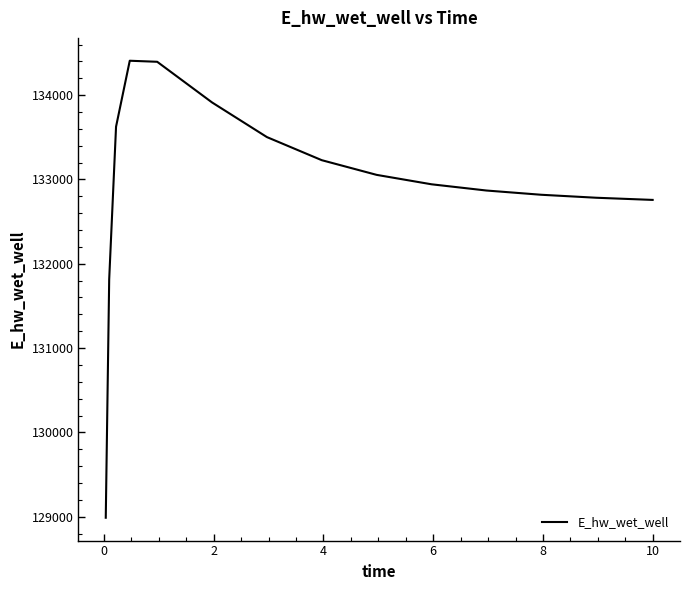

What is the smallest value displayed?

128988.3